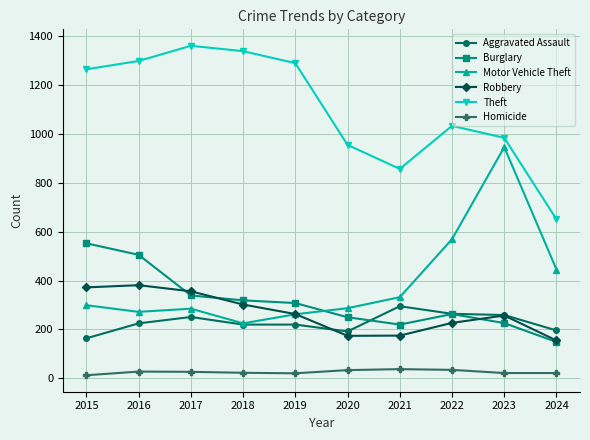

Which series changed the most between 2021 and 2022?

Motor Vehicle Theft